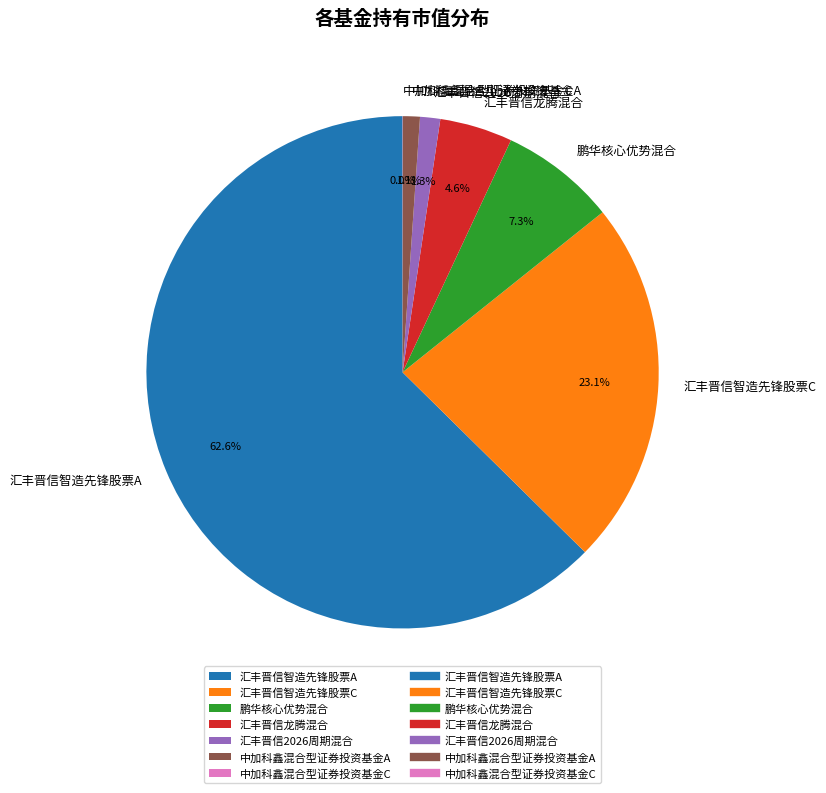

What percentage is NOT represented by 鹏华核心优势混合?

92.7%